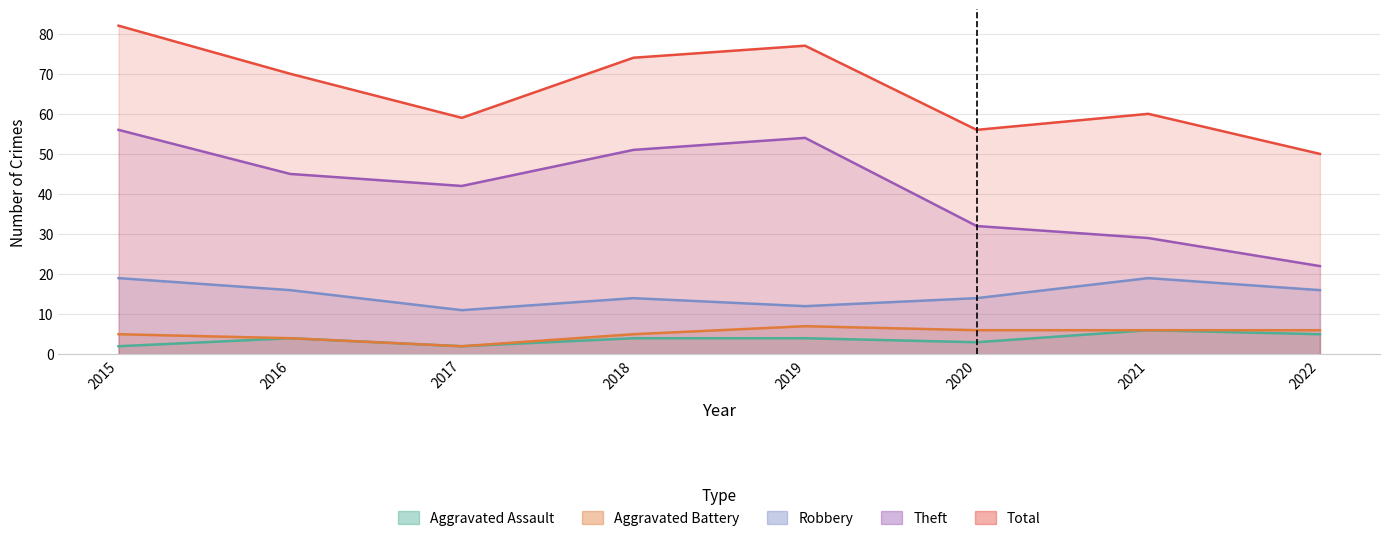

What is the value of the Robbery point at the 3rd from the left?

11